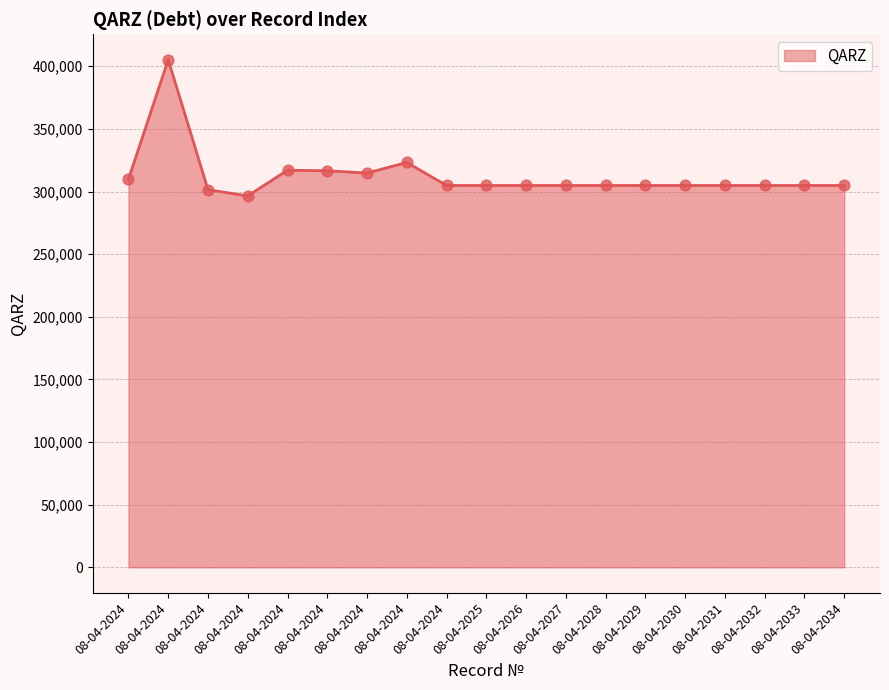

How many lines are shown in the chart?

1